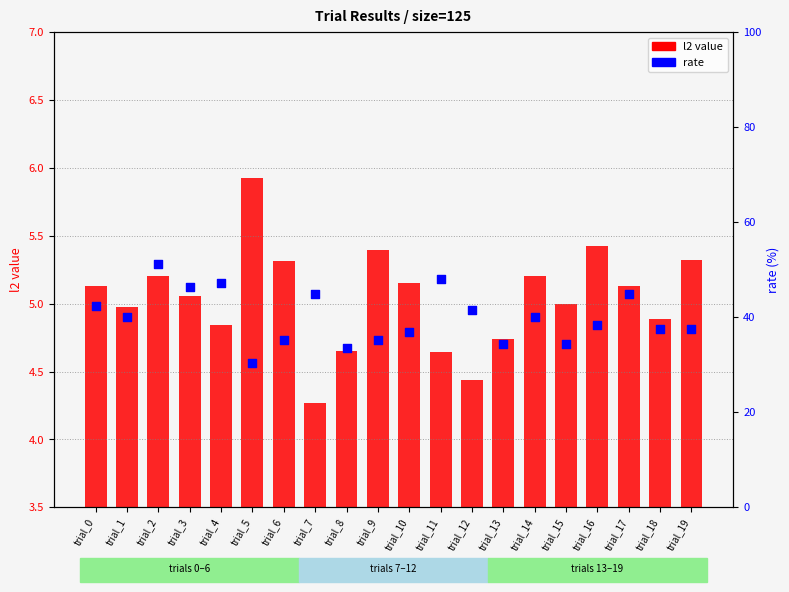

Which series contains the highest Y value?

rate